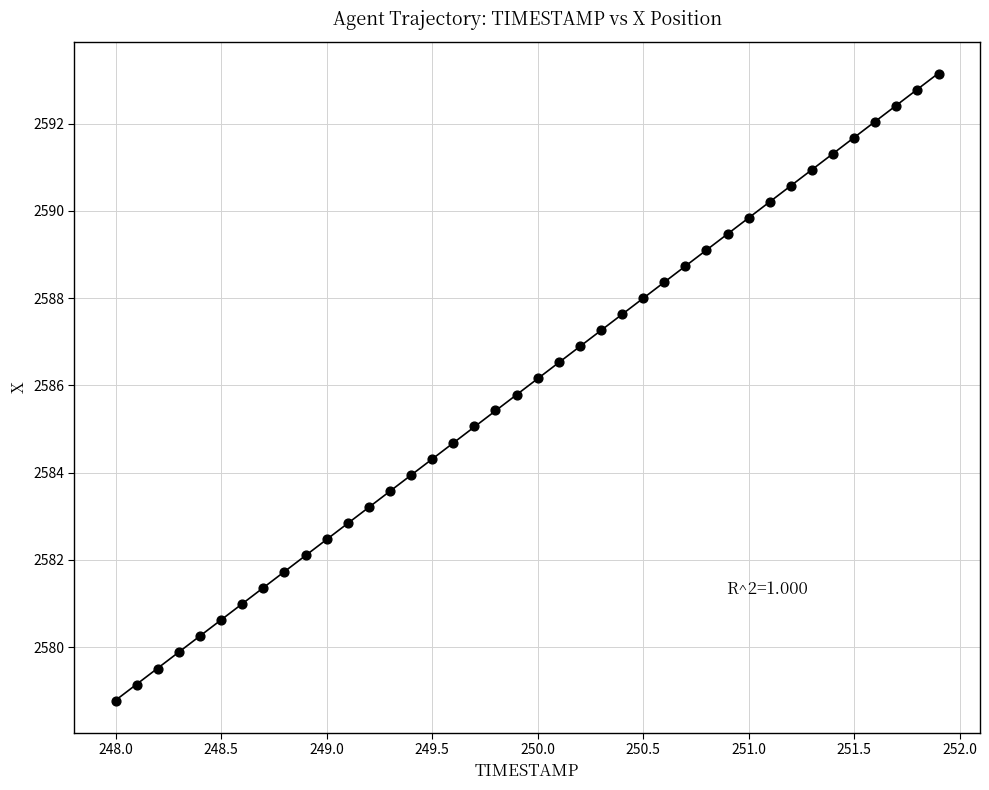

What is the range of X values (max minus min)?

3.9